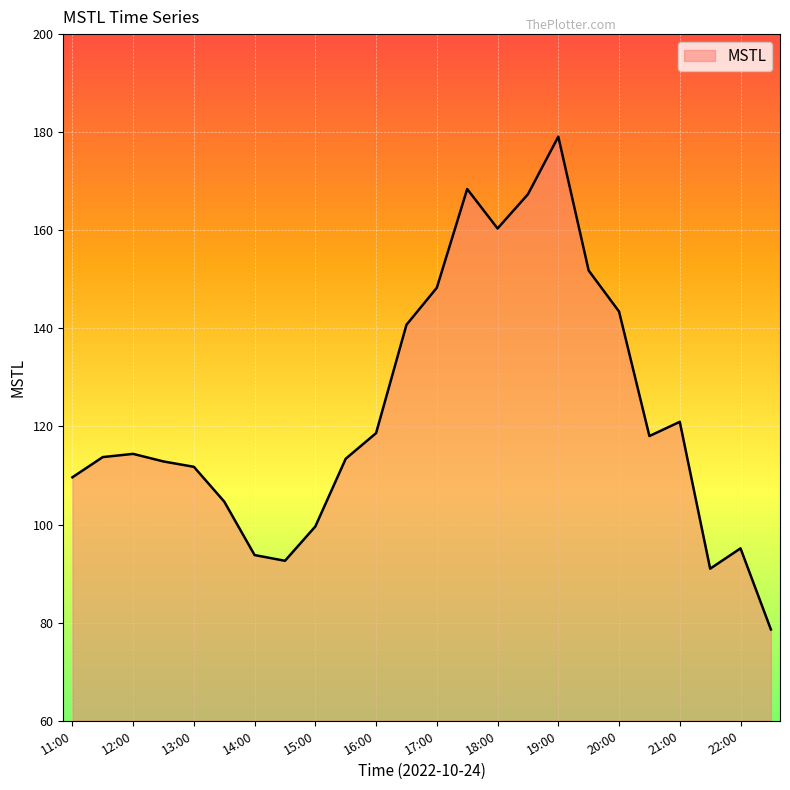

What is the difference between the maximum and minimum values?

100.5